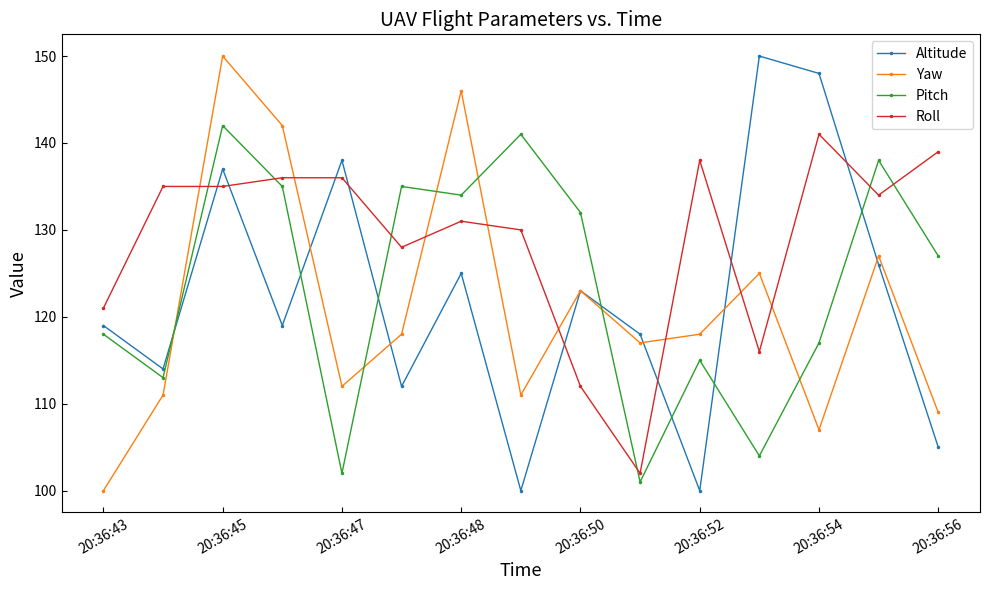

What is the value of the Altitude point at the 1st from the left?

119